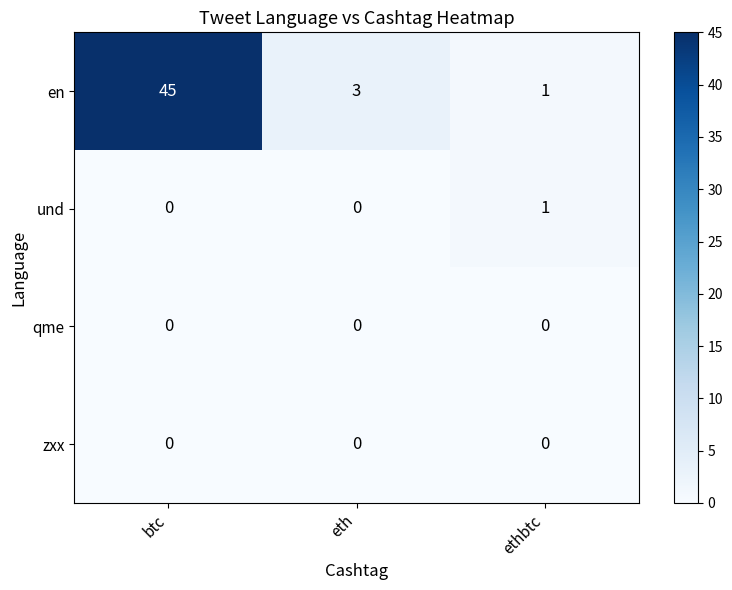

Which series has the largest total across all categories?

en